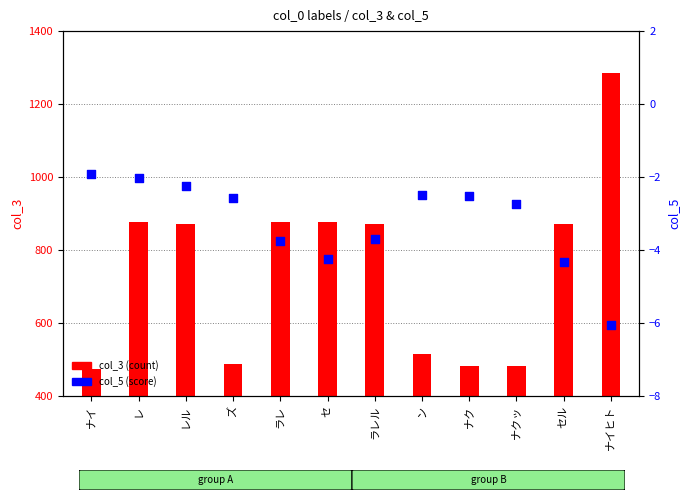

Which series contains the lowest Y value?

col_5 (score)